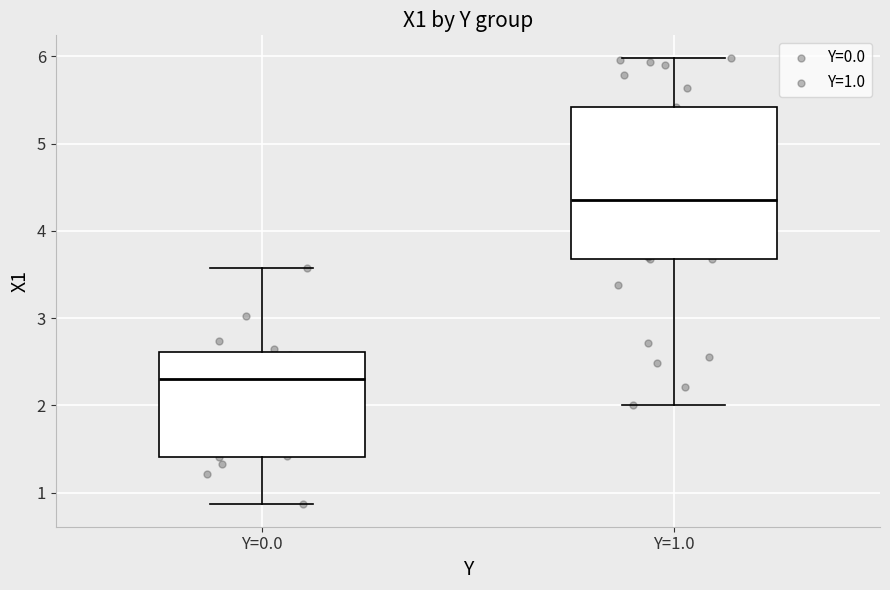

Reading left to right, transcribe this box plot: for each box, give where its median line is, the range the box spans, and where its two whiskers end, as read against the y-axis. The values are not printed on the chart, so give them approximately, as read against the axis.

Y=0.0: median 2.3, box 1.4 to 2.6, whiskers 0.9 to 3.6
Y=1.0: median 4.4, box 3.7 to 5.4, whiskers 2.0 to 6.0